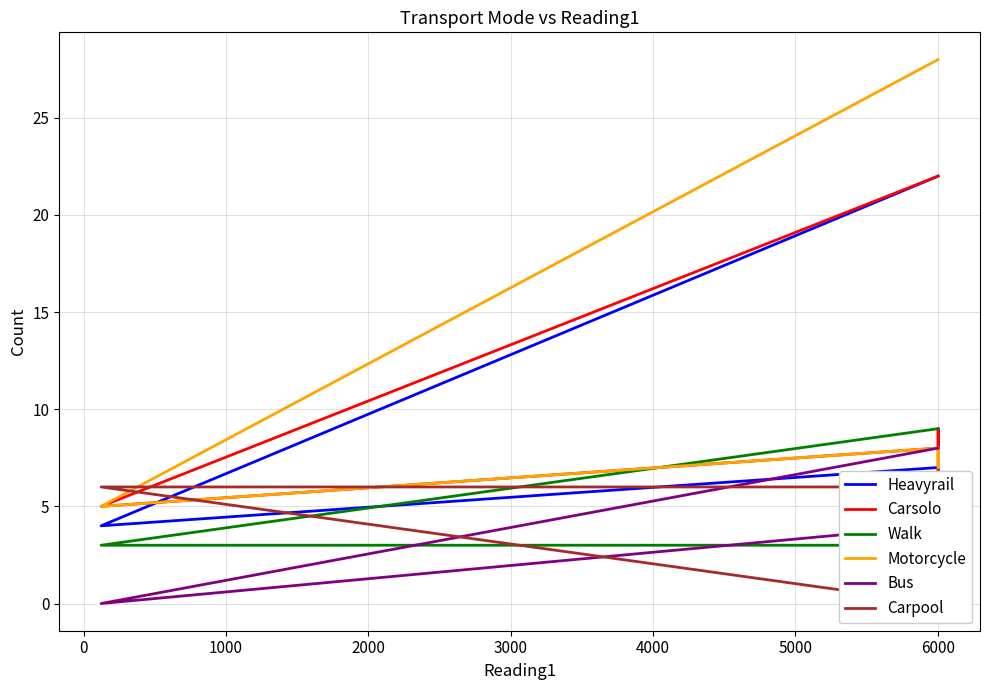

What is the total value across all series at 0?

24